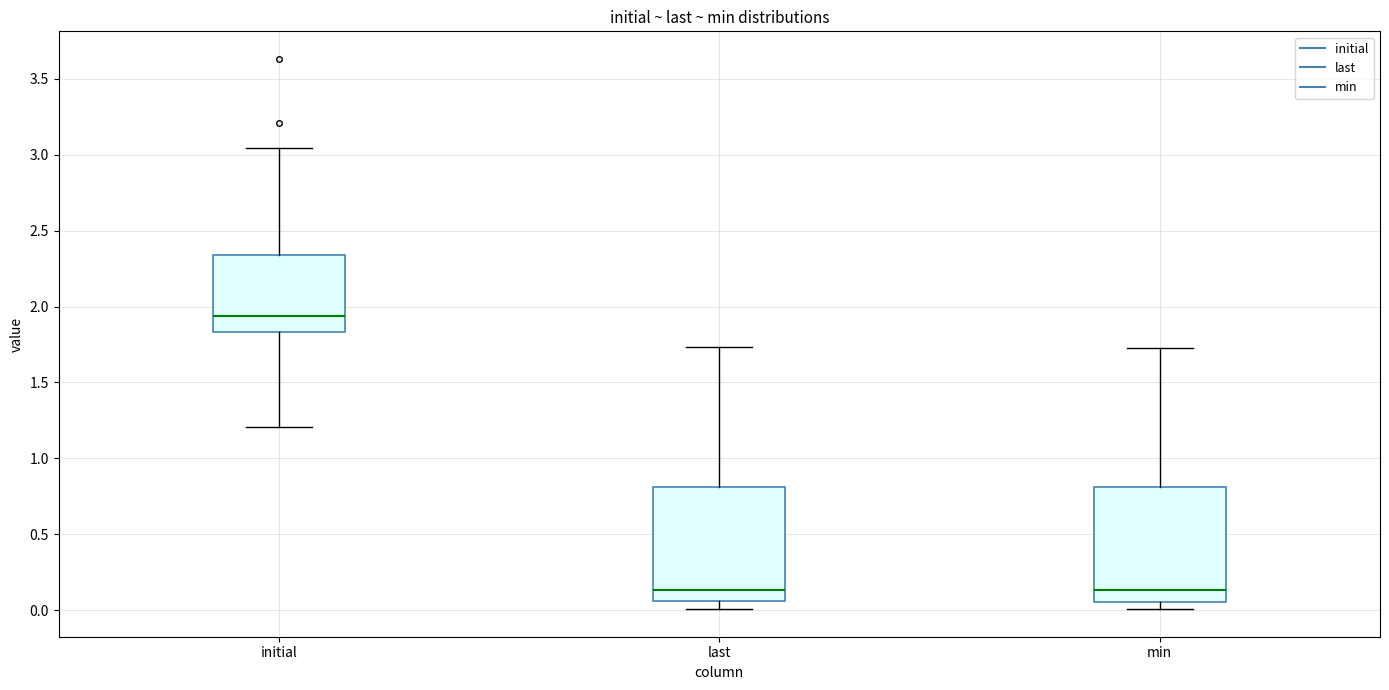

Reading left to right, read every box against the y-axis: the position of its median line, the range the box covers, and the ends of its whiskers. The values are not printed on the chart, so give them approximately, as read against the axis.

initial: median 1.95, box 1.85 to 2.35, whiskers 1.20 to 3.05
last: median 0.15, box 0.05 to 0.80, whiskers 0.00 to 1.75
min: median 0.15, box 0.05 to 0.80, whiskers 0.00 to 1.75